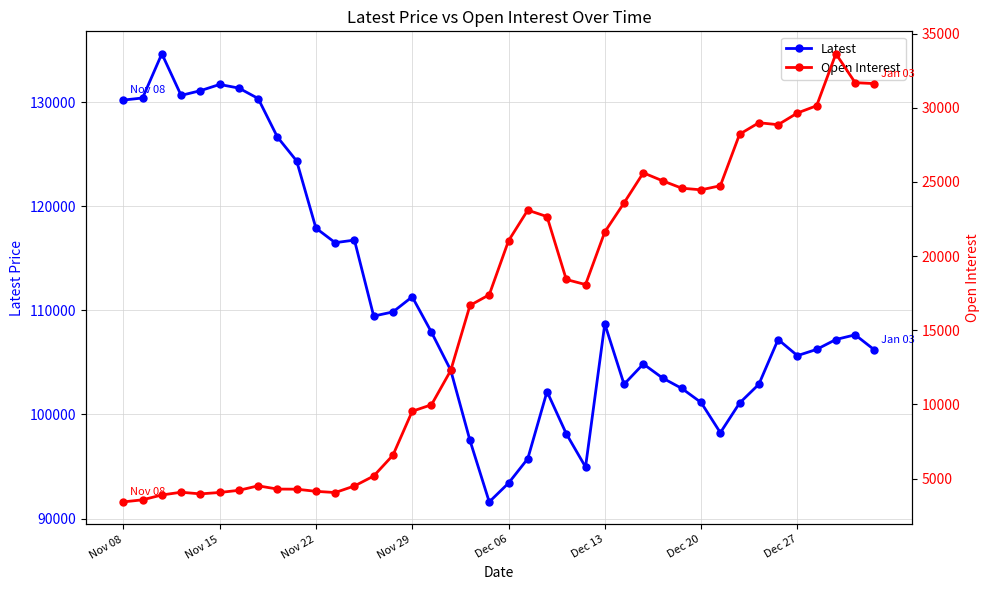

In Open Interest, how many points are higher than both neighbors (excluding endpoints)?

6